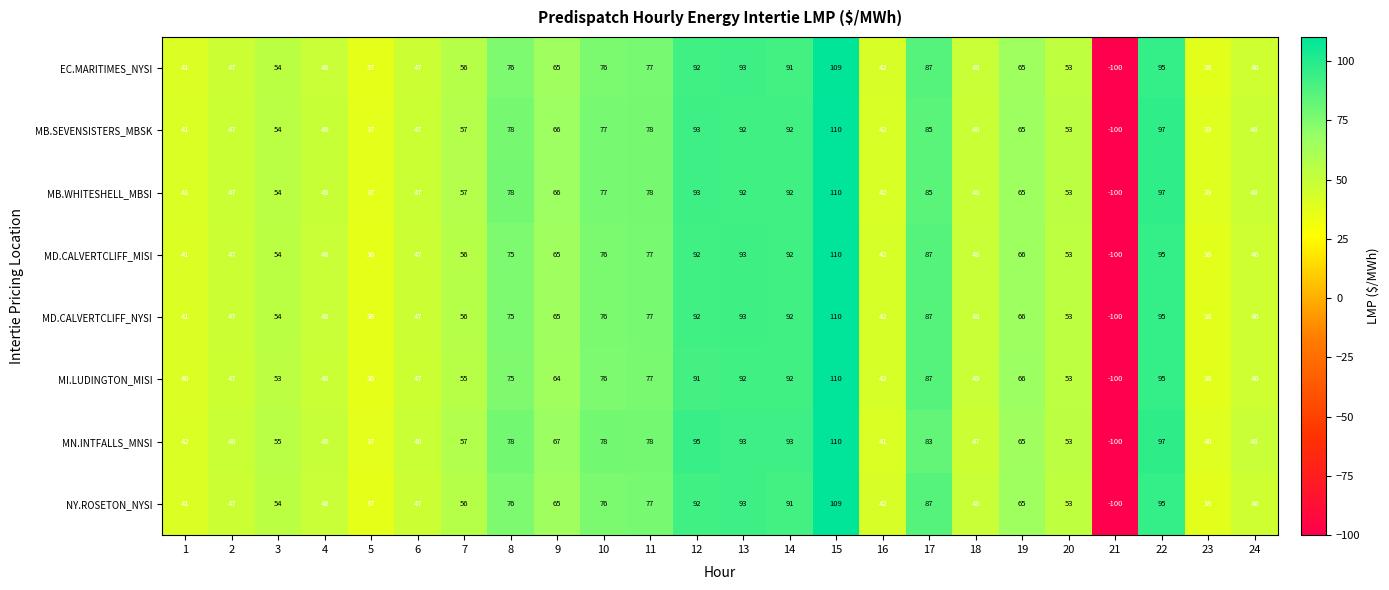

What is the maximum value shown in the chart?

110